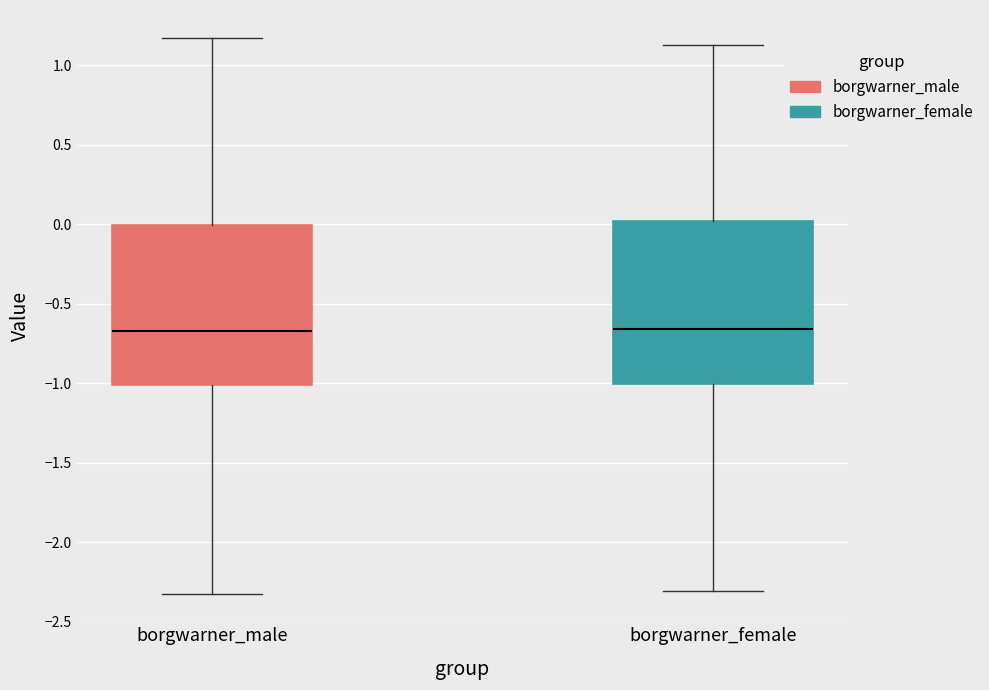

Reading left to right, transcribe this box plot: for each box, give where its median line is, the range the box spans, and where its two whiskers end, as read against the y-axis. The values are not printed on the chart, so give them approximately, as read against the axis.

borgwarner_male: median -0.65, box -1.00 to 0.00, whiskers -2.35 to 1.15
borgwarner_female: median -0.65, box -1.00 to 0.00, whiskers -2.30 to 1.15